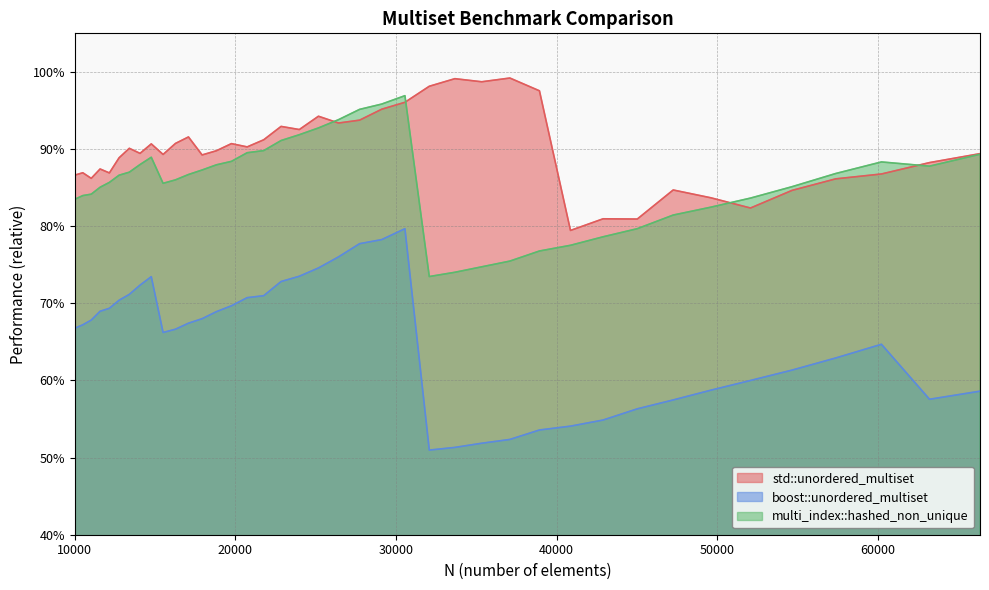

Between 10500 and 20734, which series saw the biggest shift?

multi_index::hashed_non_unique